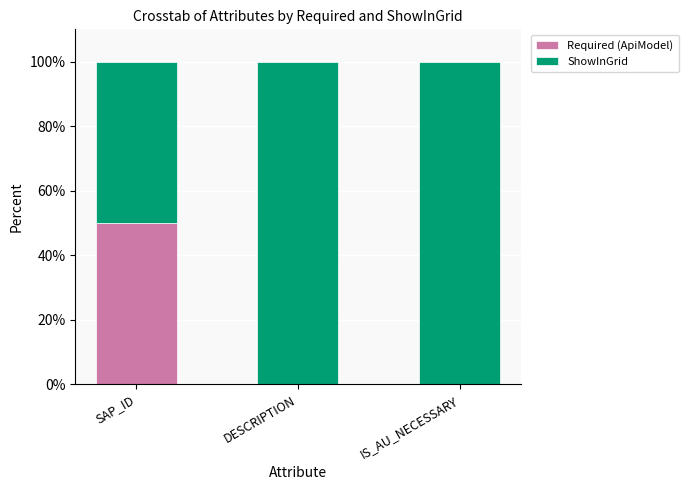

Reading left to right, what are the values for Required (ApiModel)?

SAP_ID=50	DESCRIPTION=0	IS_AU_NECESSARY=0